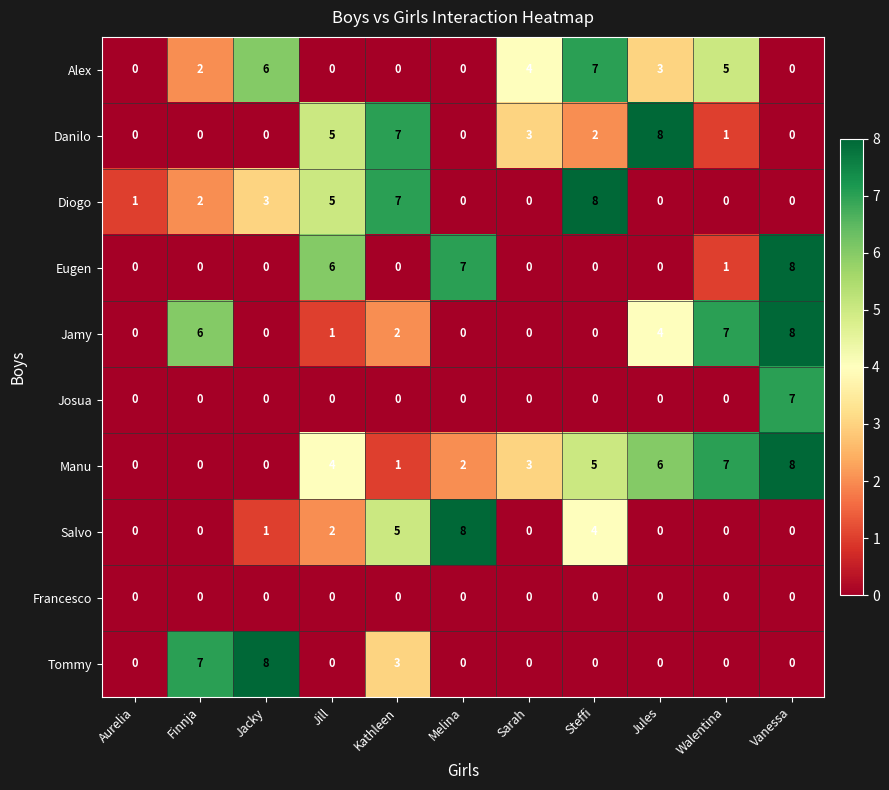

What is the difference between the second highest and second lowest values in the Tommy series?

7